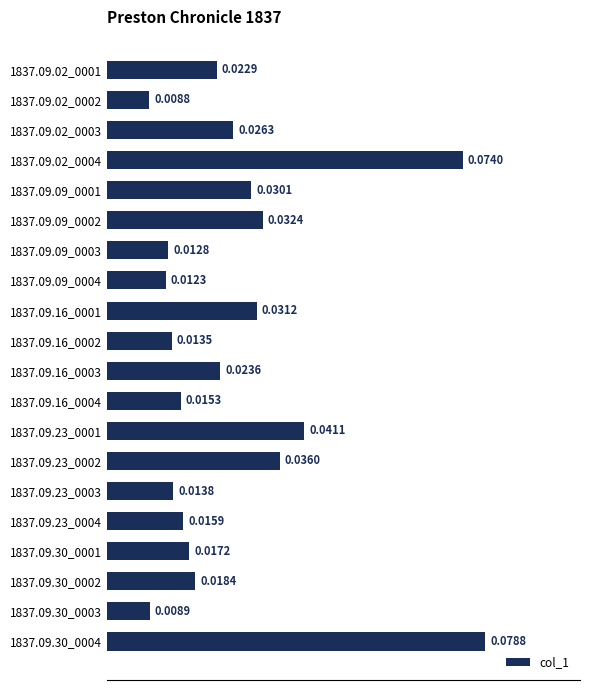

Between 1837.09.30_0004 and 1837.09.23_0001, which is larger?

1837.09.30_0004